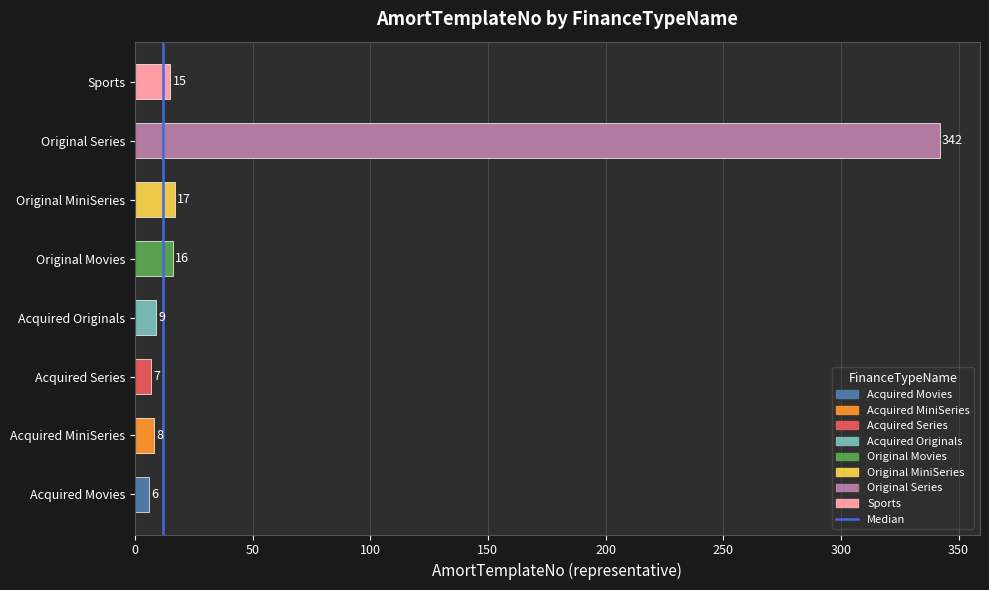

At which label is the value closest to 174?

Original MiniSeries